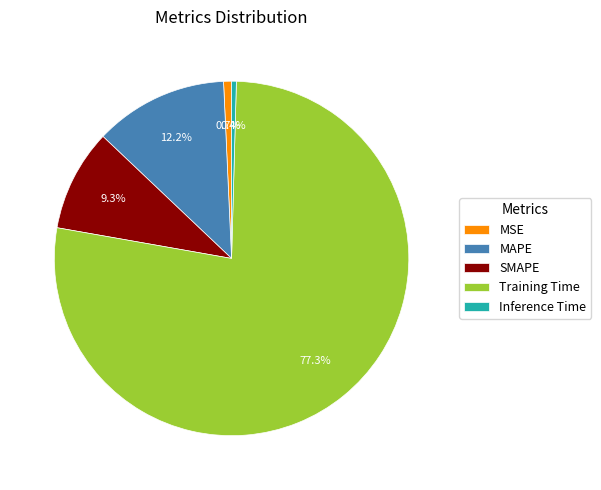

How many slices are in this pie chart?

5